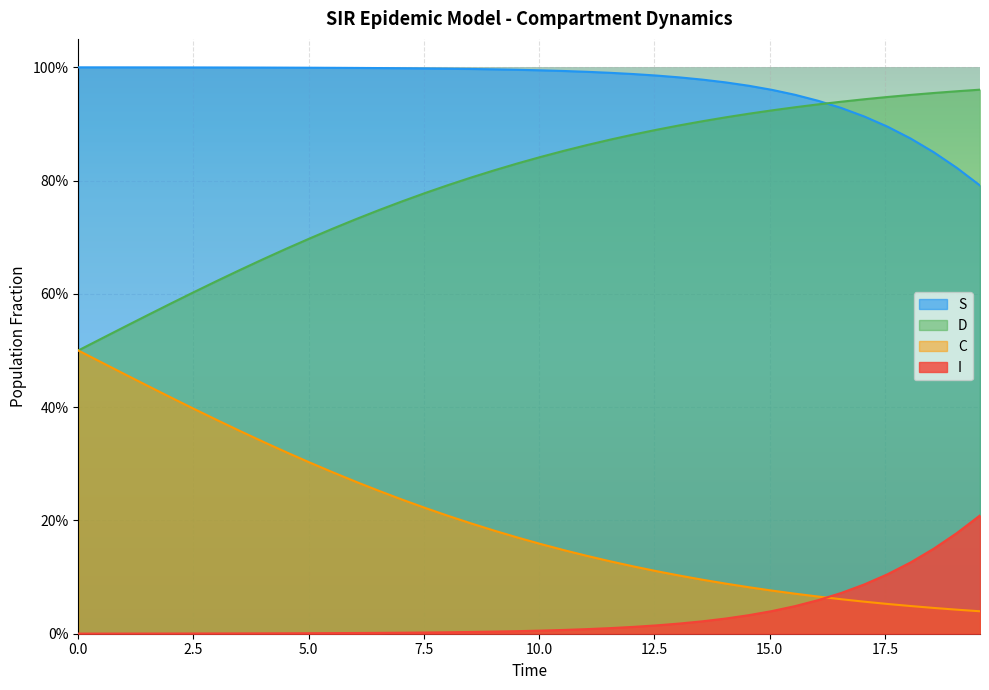

What is the sum of all I values?

1.3